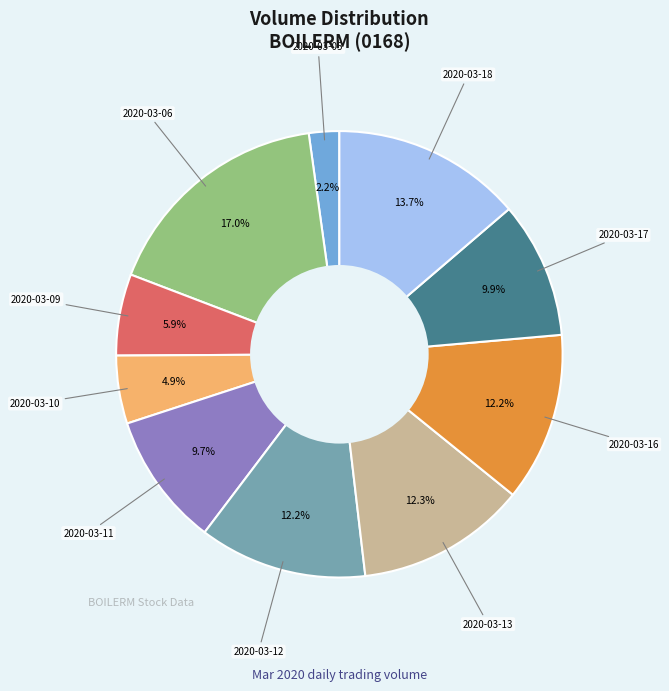

Is there a majority slice in this chart?

No